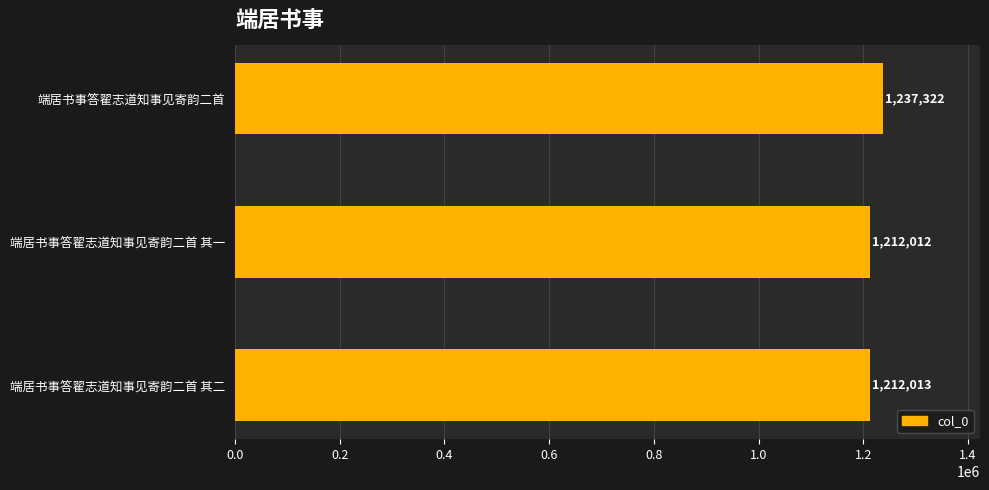

Reading bottom to top, transcribe all the data shown in this chart.

端居书事答翟志道知事见寄韵二首 其二=1212013	端居书事答翟志道知事见寄韵二首 其一=1212012	端居书事答翟志道知事见寄韵二首=1237322